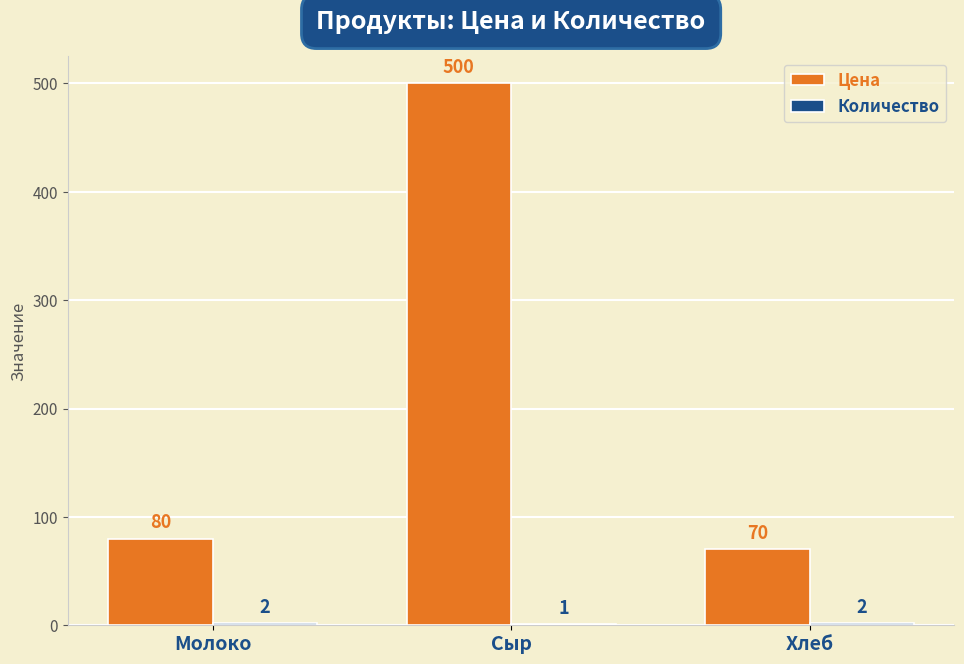

Are the bars grouped side by side (vs. stacked)?

Yes